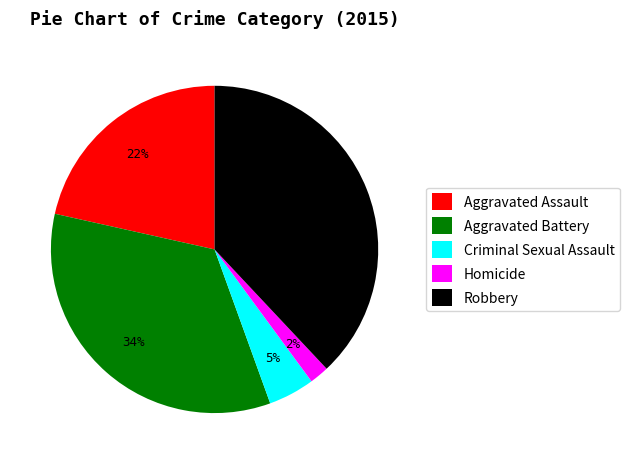

How many slices are in this pie chart?

5